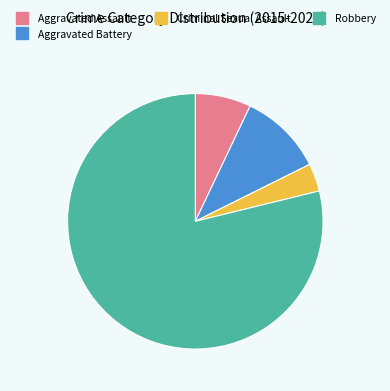

What is the largest slice in the pie chart?

Robbery